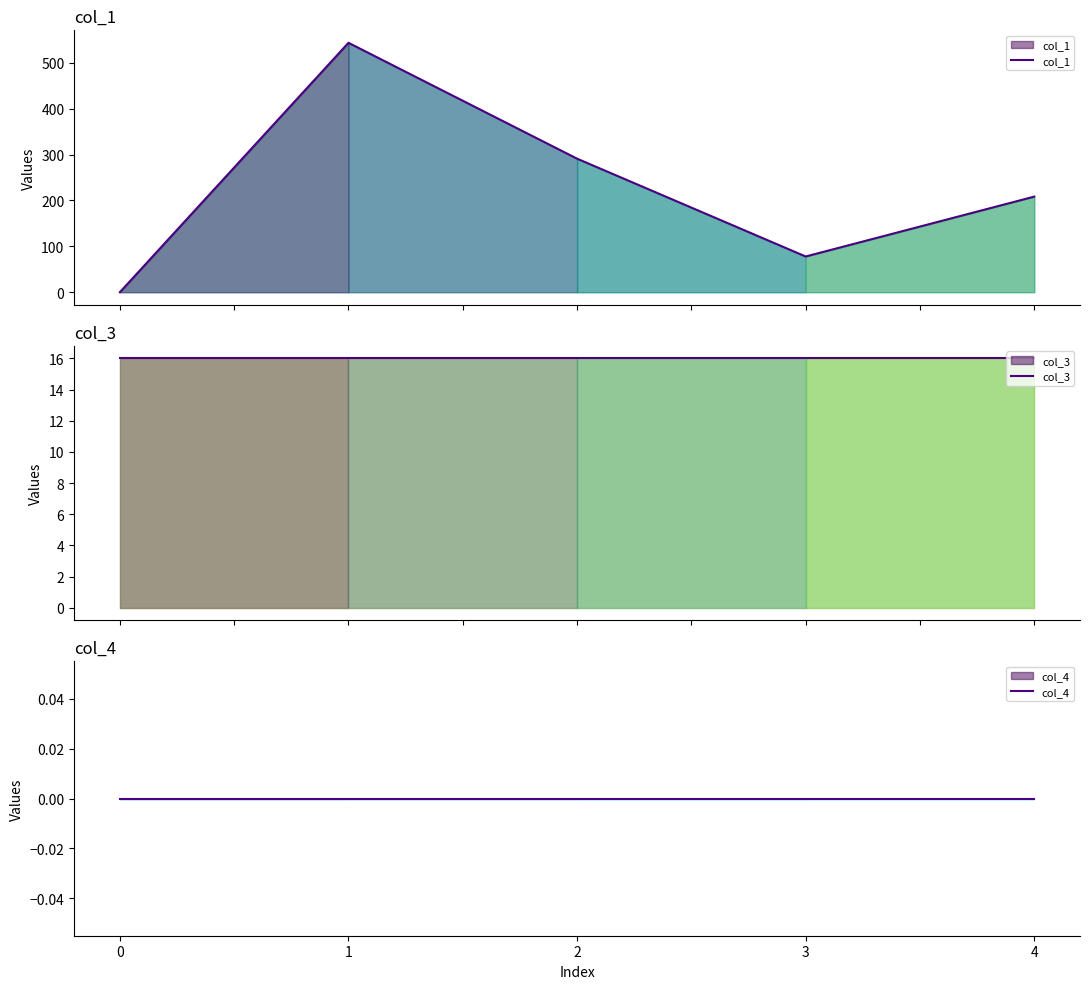

Between 3 and 4, which series saw the biggest shift?

col_1